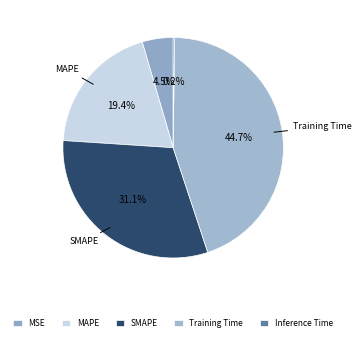

What percentage is the MAPE slice, to the nearest percent?

19%